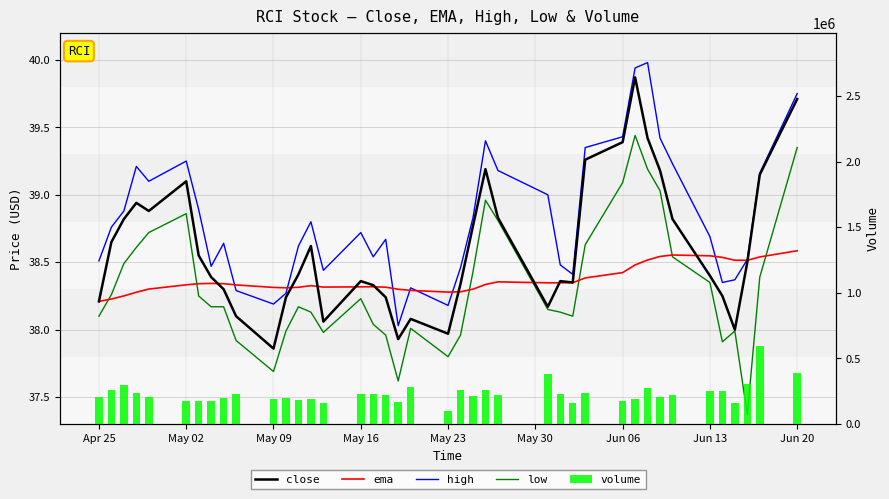

What is the value of the close bar at the 10th from the left?

38.1